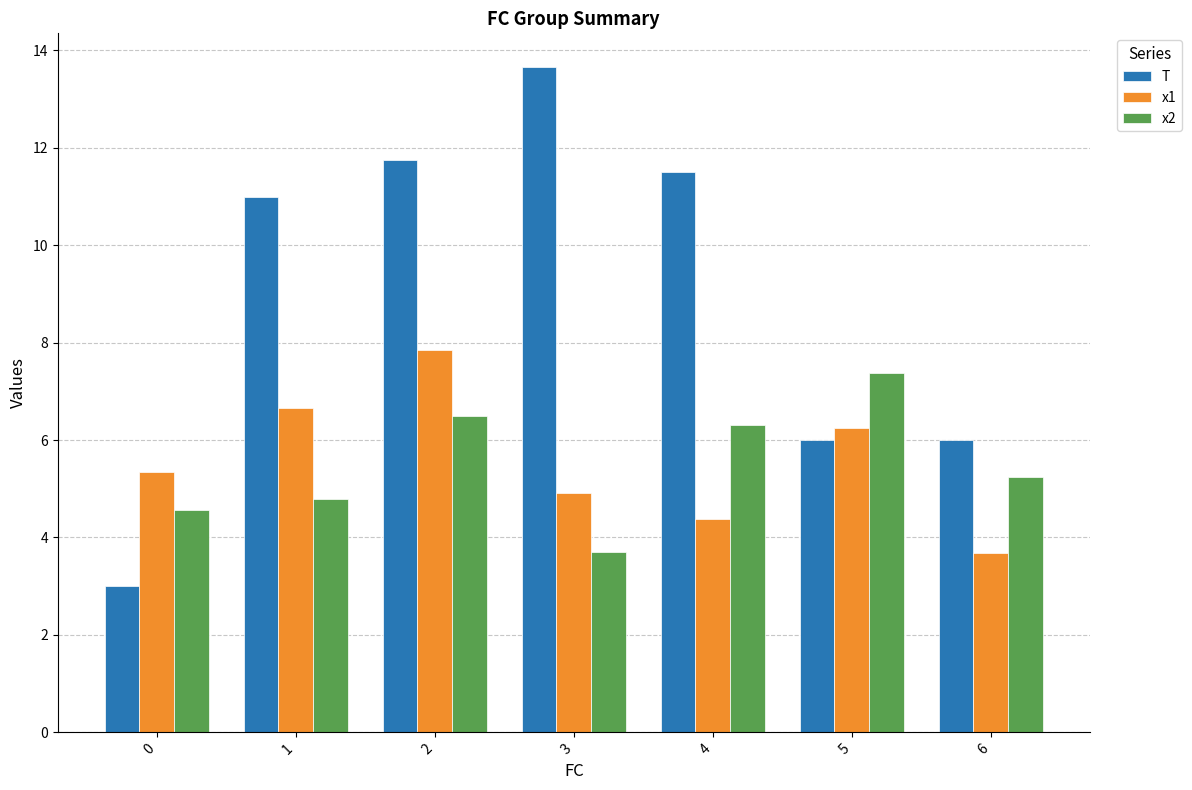

At how many categories does at least one series exceed 9?

4